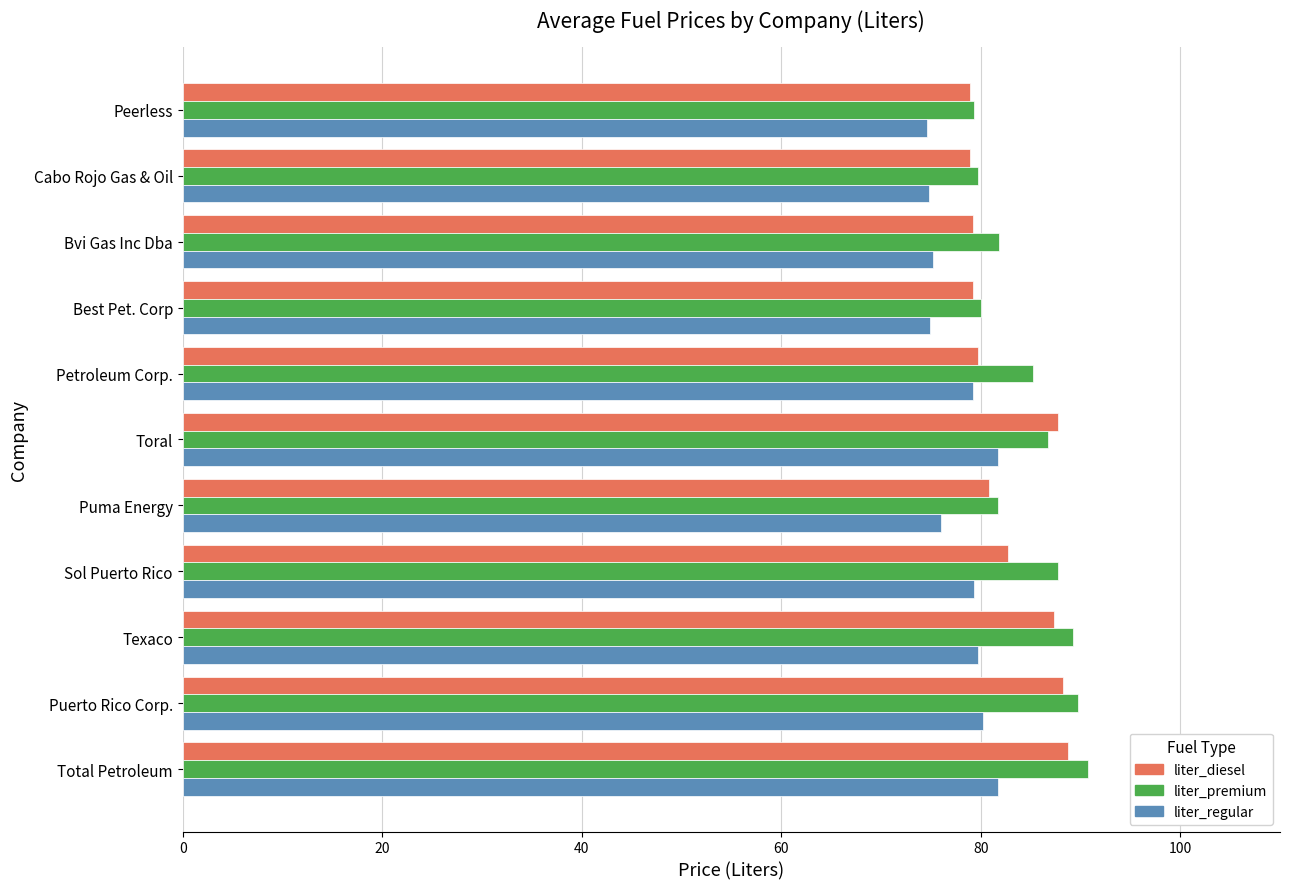

What is the maximum value for liter_premium?

90.7